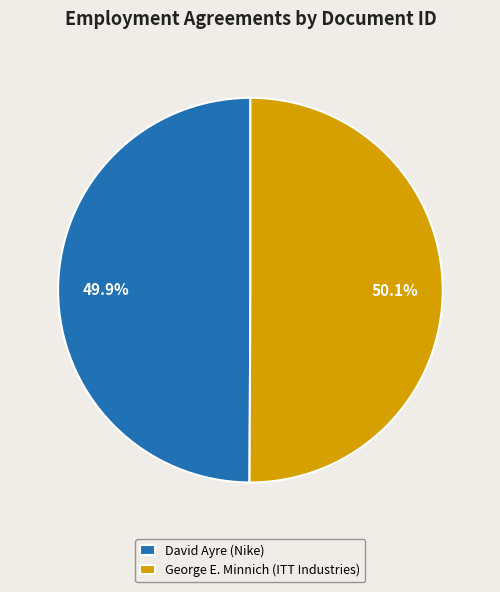

What is the ratio of the value at David Ayre (Nike) to the value at George E. Minnich (ITT Industries)?

1.0